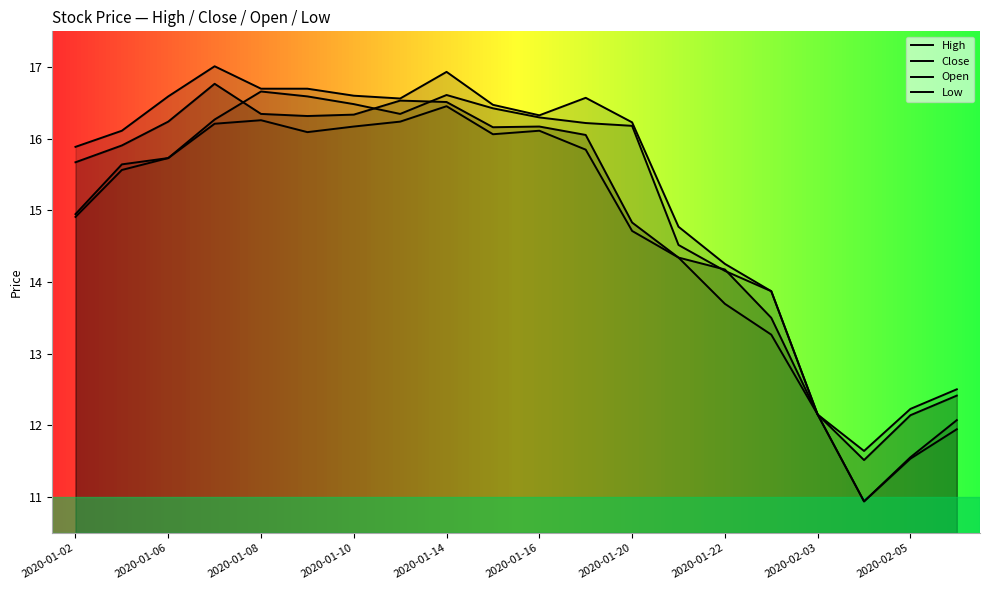

True or false: Low has a value of 12.2 at 2020-02-03.

True